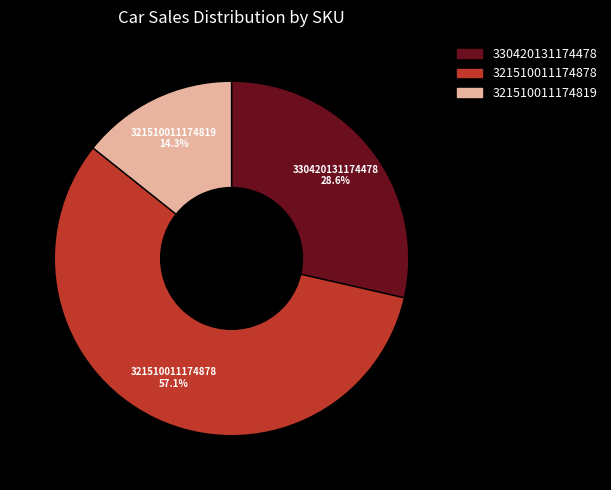

How many segments does this pie chart have?

3